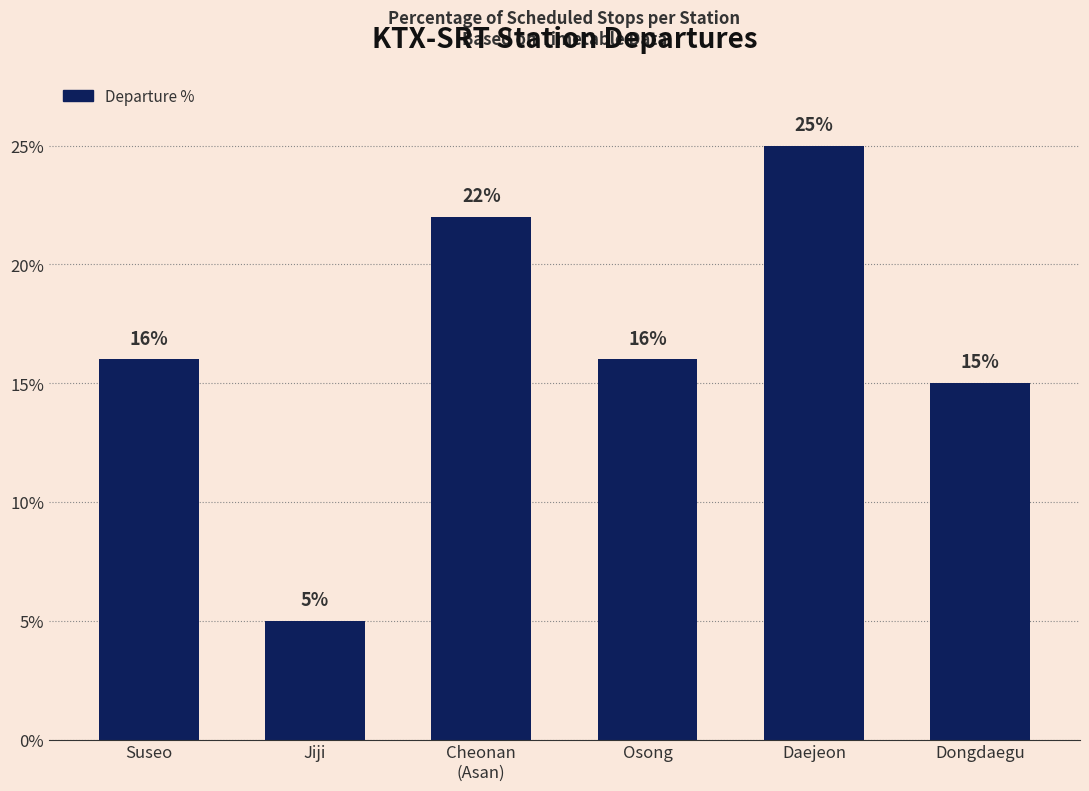

What is the value of the 2nd bar from the left?

5